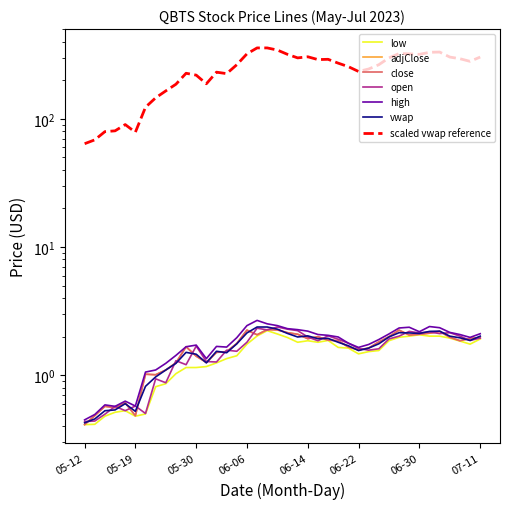

What is the difference between the second highest and minimum values in the adjClose series?

1.8